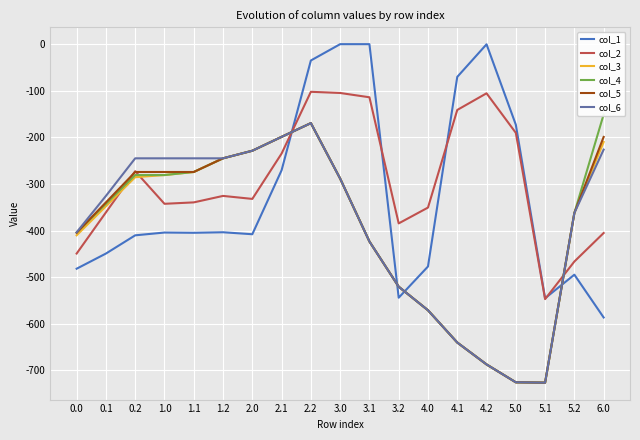

At which label does col_3 reach its minimum?

5.1